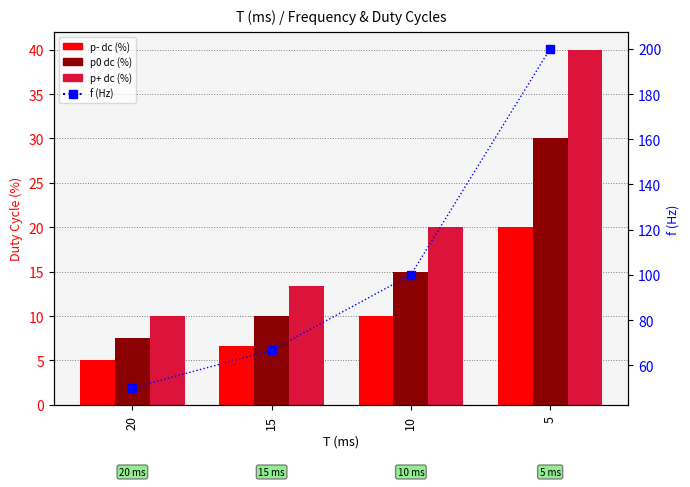

At how many categories does at least one series exceed 5?

4